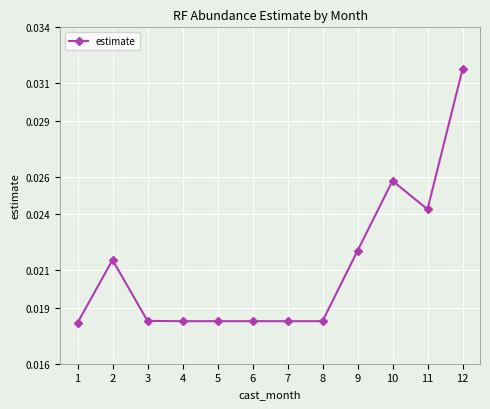

What is the sum of all values?

0.3